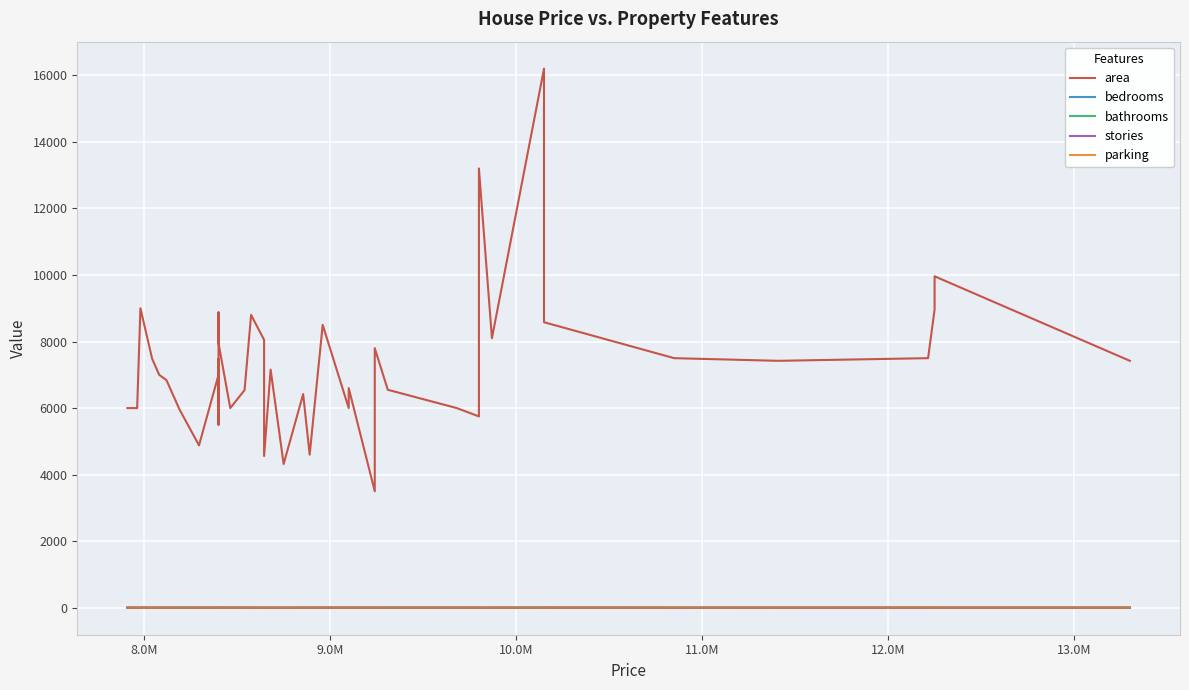

True or false: bathrooms has more than 0 interior local peaks.

True